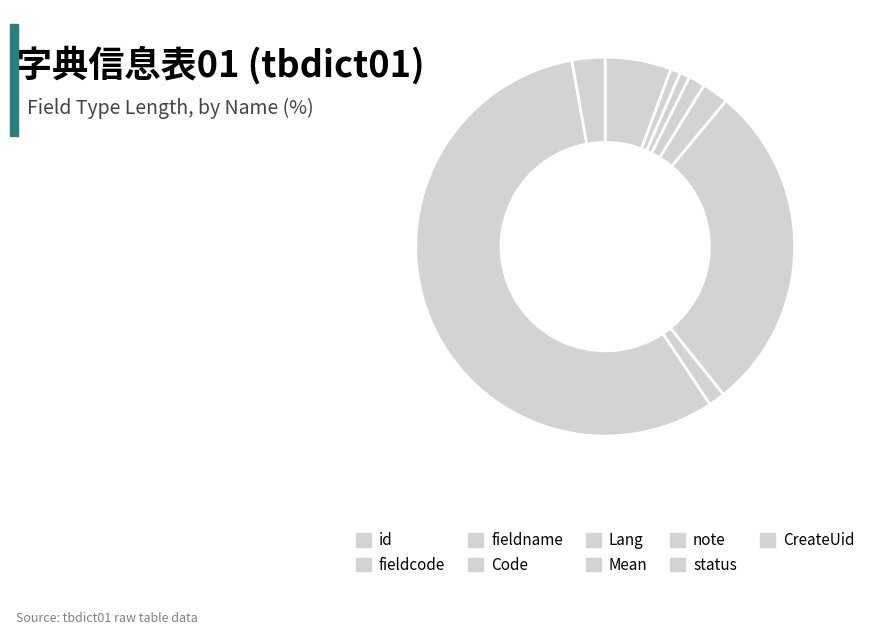

Do note and Mean together represent more than half of the pie?

No